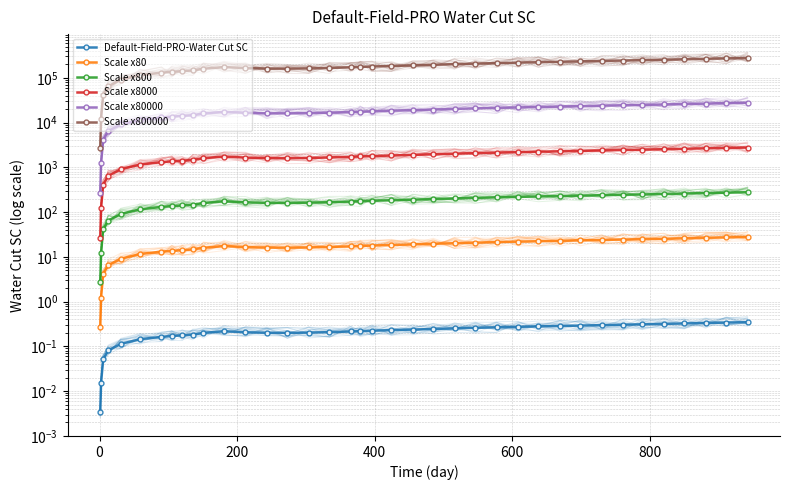

Which series has the largest range (max minus min)?

Scale x800000